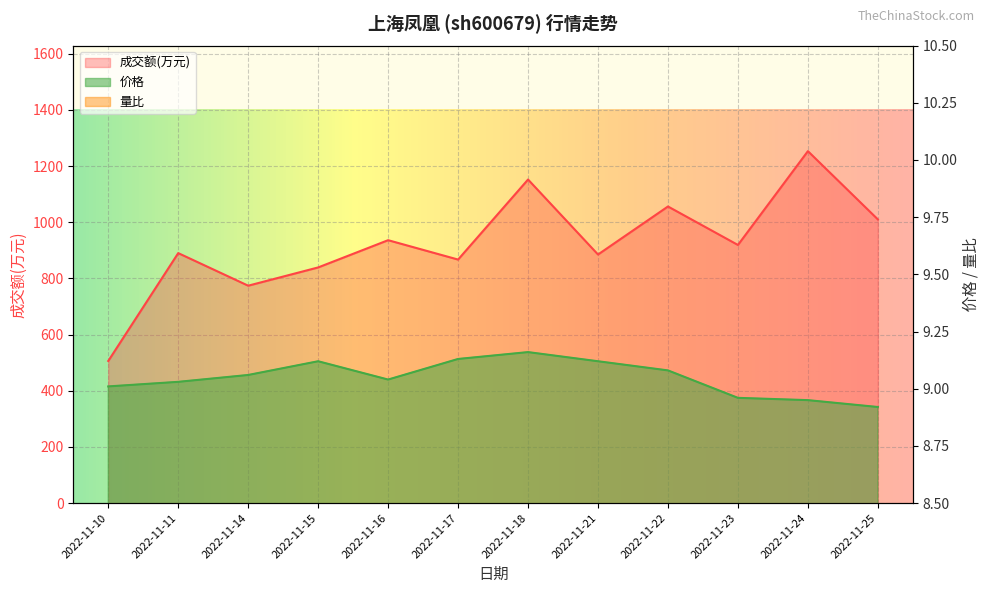

What is the difference between the maximum and minimum values in the 成交额(万元) series?

747.0